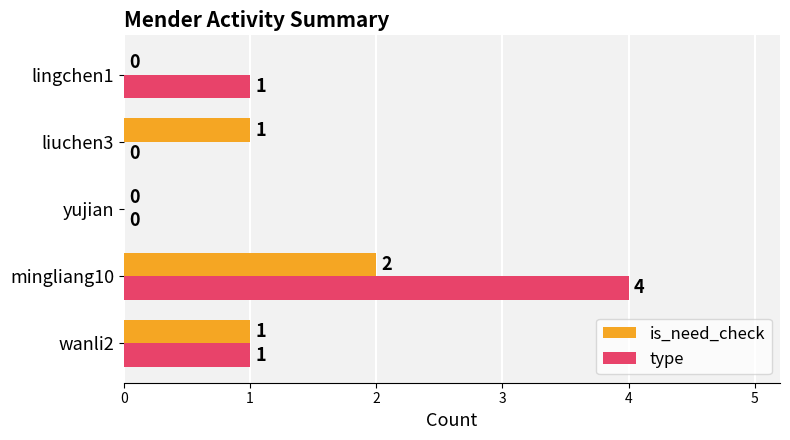

The value of type at yujian is -2. True or false?

False